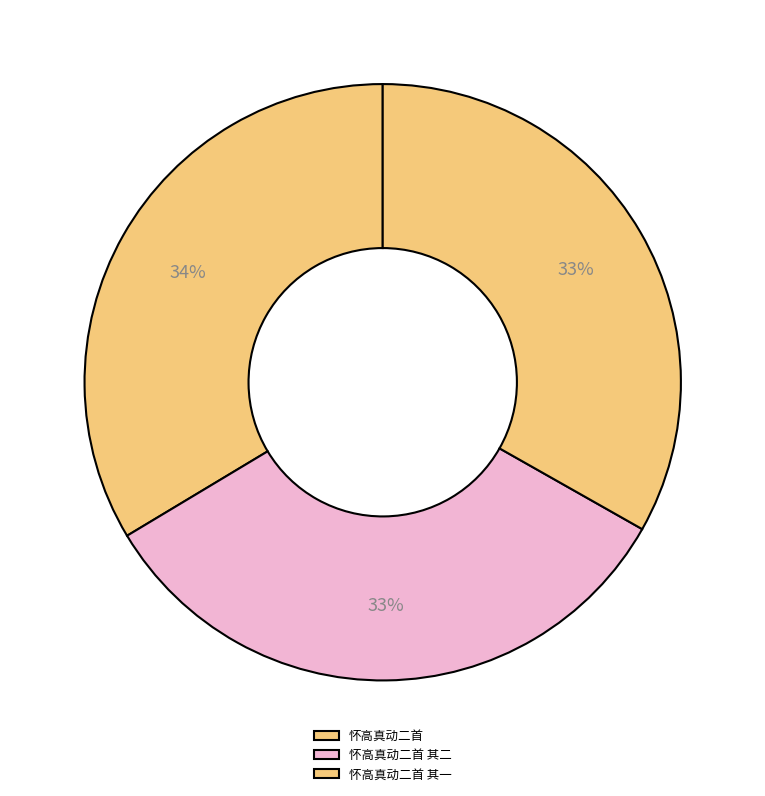

How many slices are in this pie chart?

3